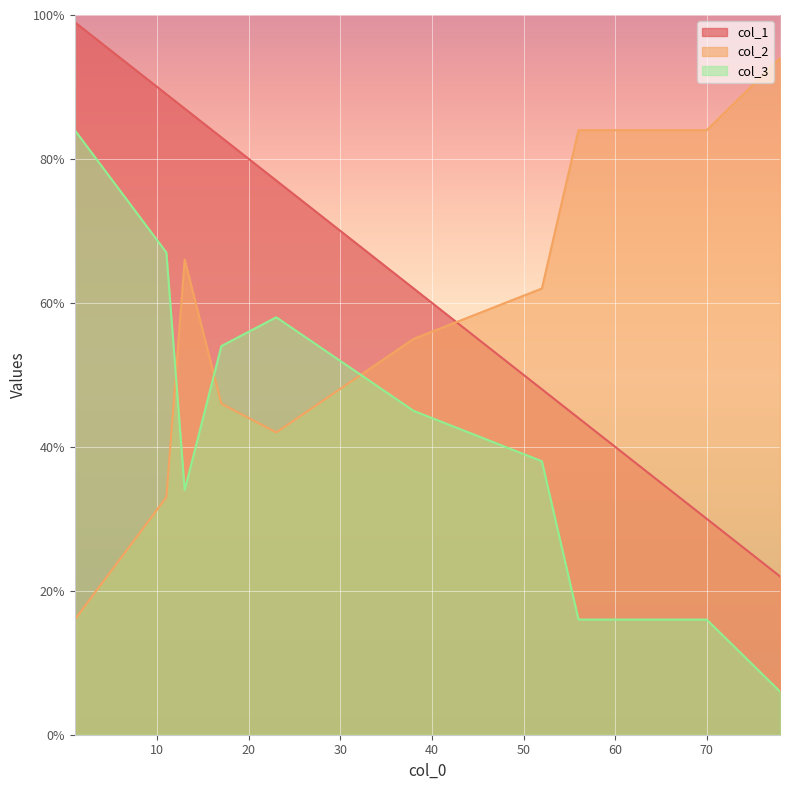

At which label does col_3 reach its minimum?

78